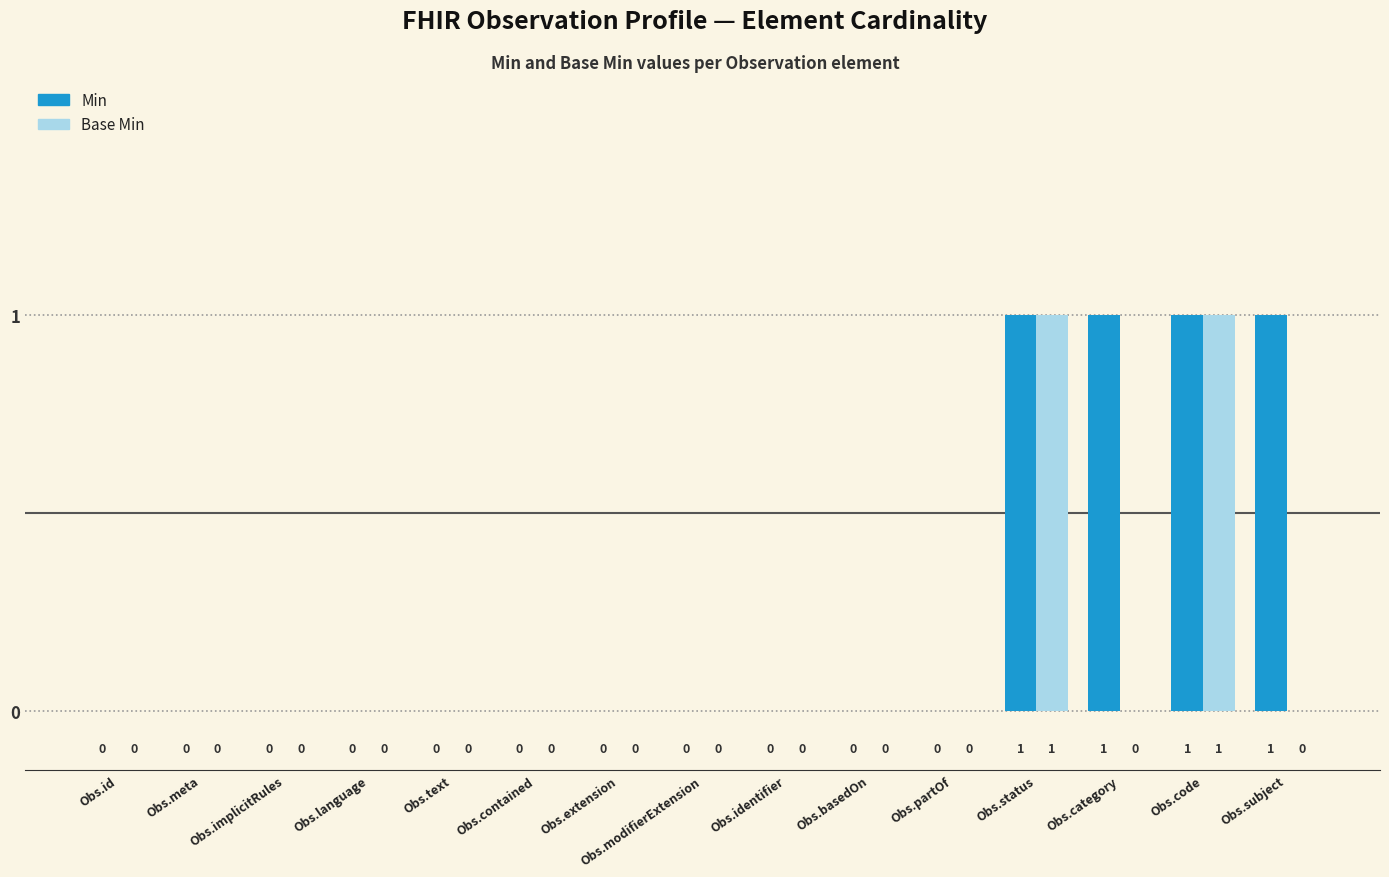

What are all the series names shown in the legend?

Min, Base Min